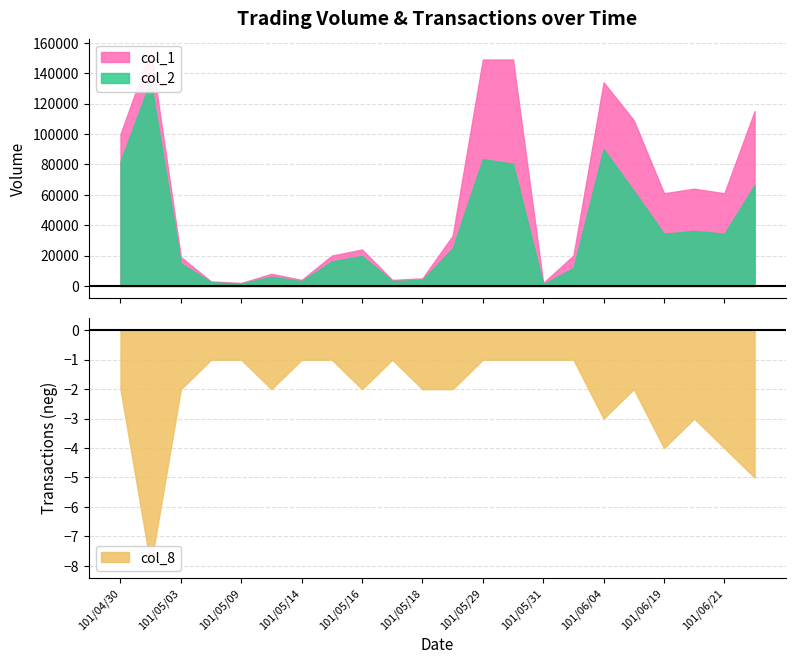

At which category does col_1 reach its first local peak?

101/05/02